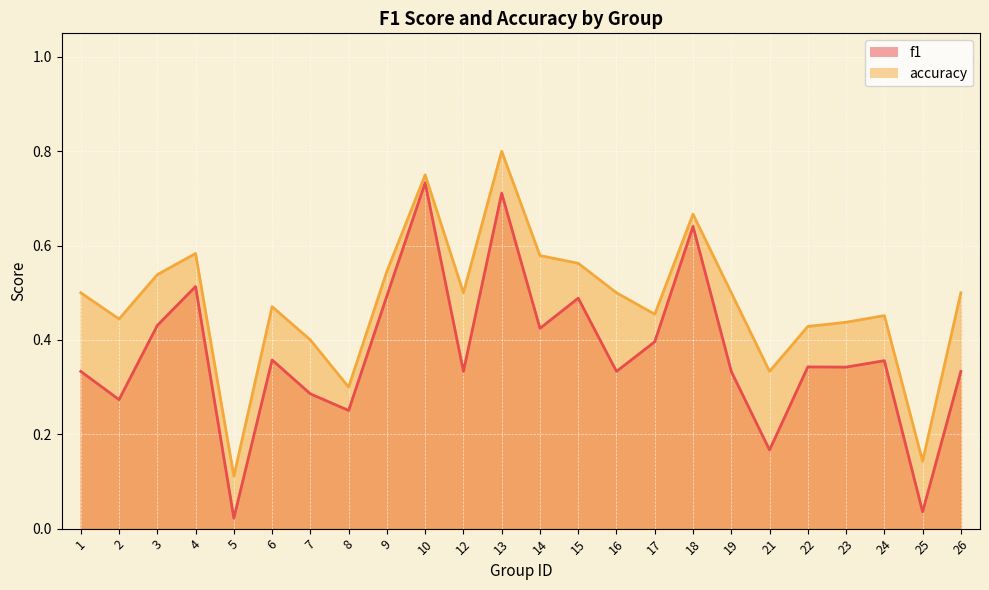

Where is the first local minimum for f1?

2